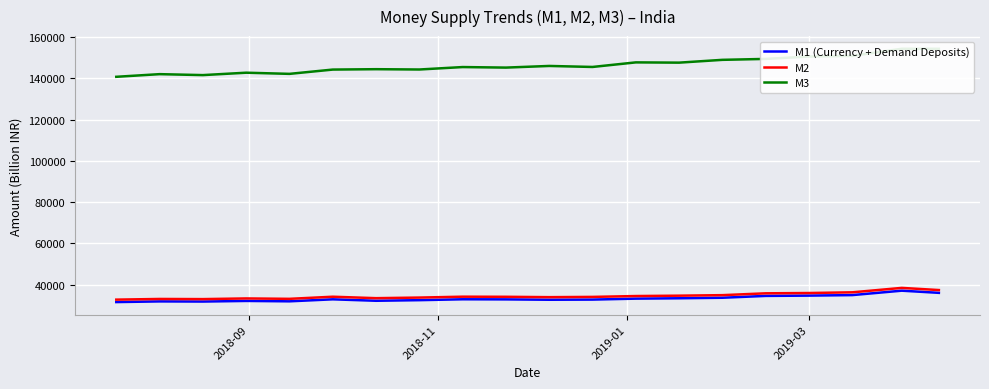

What is the sum of all M1 (Currency + Demand Deposits) values?

666107.5